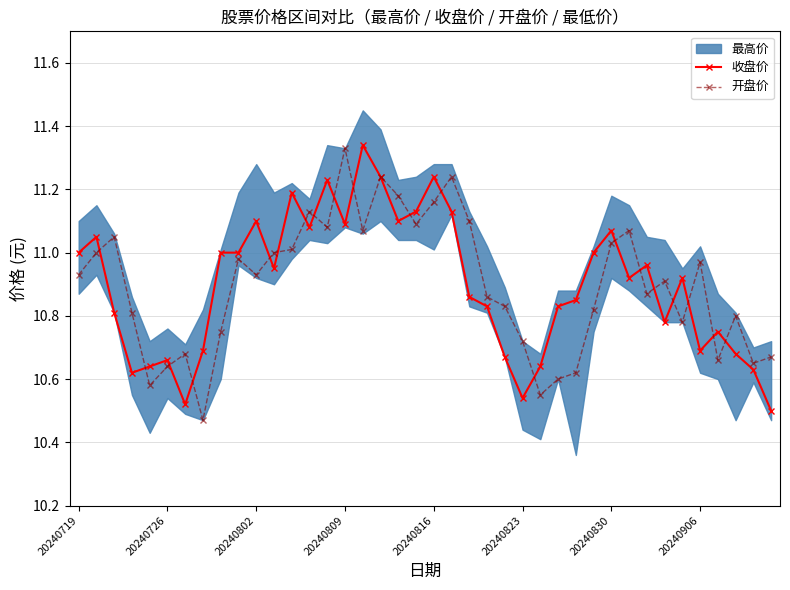

After their last crossing, which series has the higher values: 开盘价 or 收盘价?

开盘价